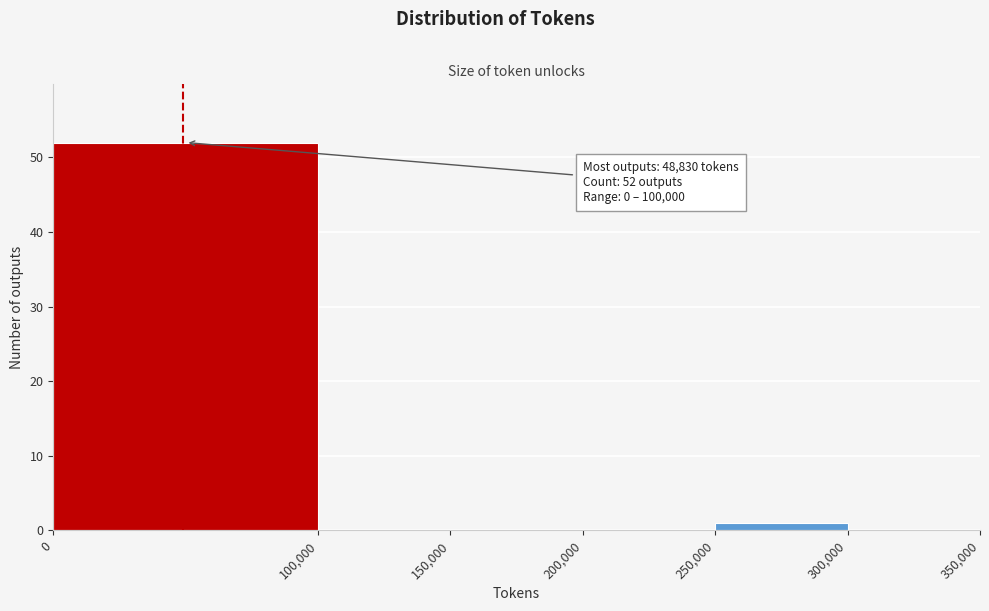

Over which range of the x-axis is the bar tallest?

0 to 100,000